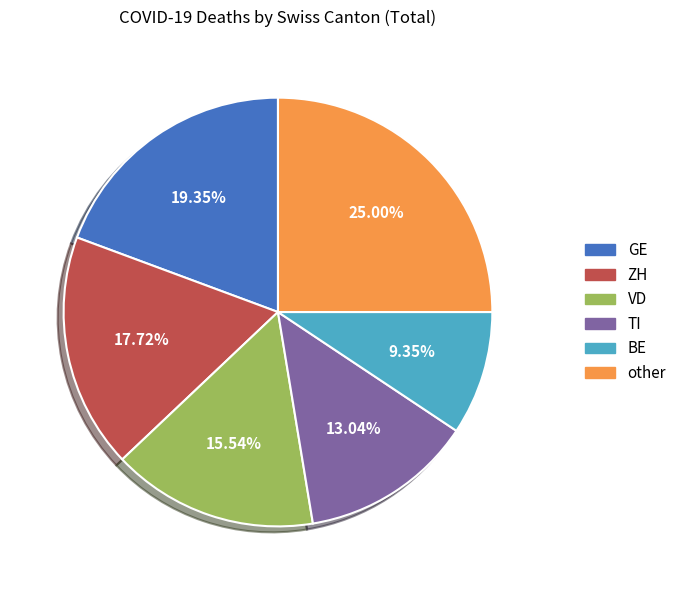

Is there a majority slice in this chart?

No